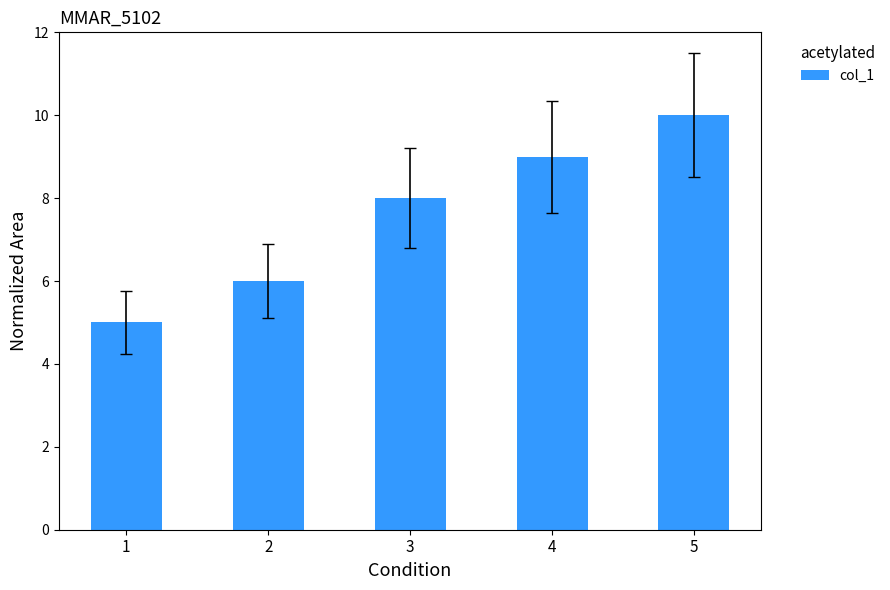

What is the value of the 5th bar from the left?

10